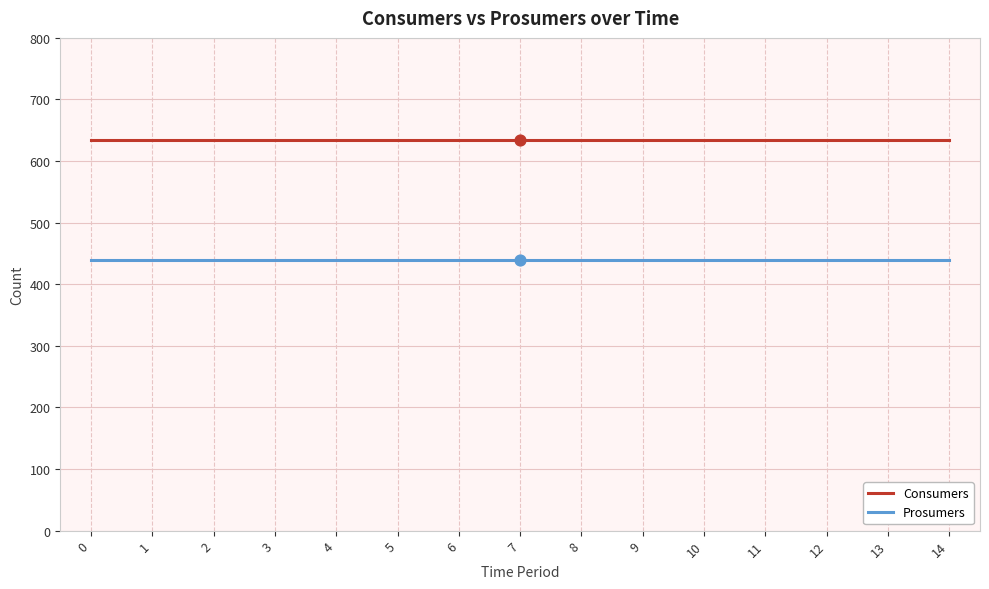

What is the spread (max minus min) of values at 13?

195